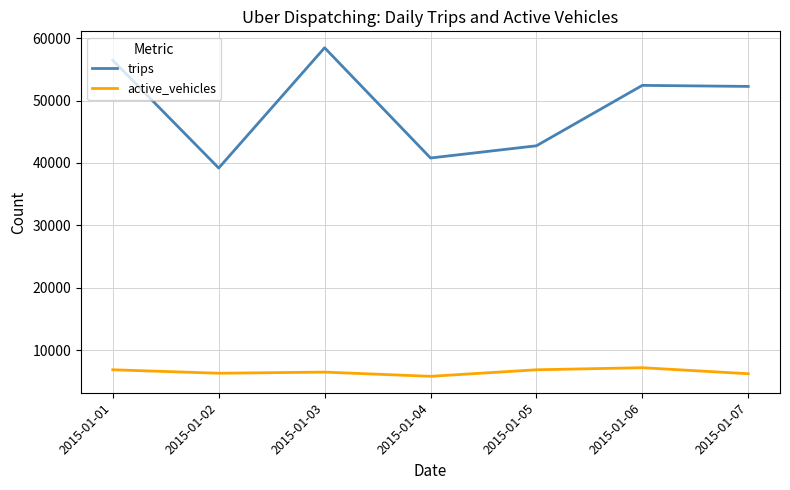

Is it true that active_vehicles equals 4214 at 2015-01-02?

False